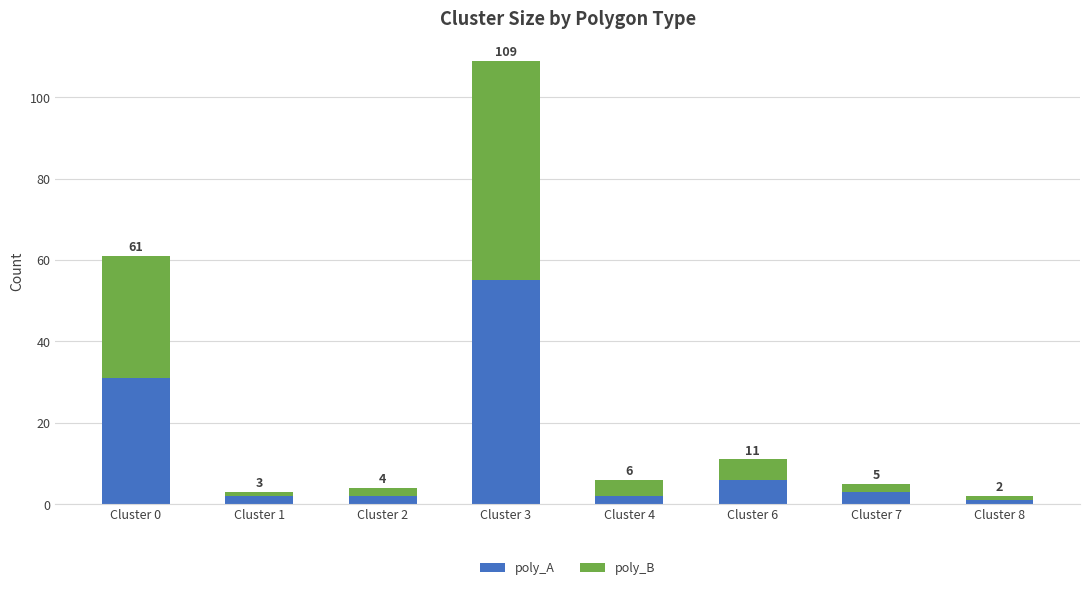

Reading left to right, transcribe the values for poly_A.

Cluster 0=31	Cluster 1=2	Cluster 2=2	Cluster 3=55	Cluster 4=2	Cluster 6=6	Cluster 7=3	Cluster 8=1